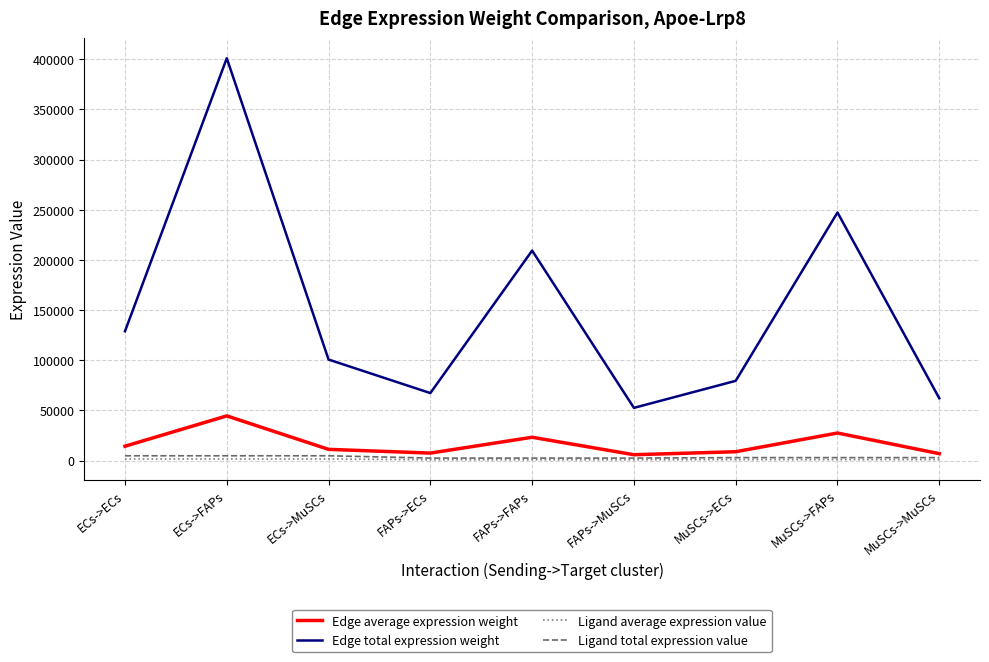

The Edge total expression weight series shows 128944.8 at ECs->ECs. True or false?

True